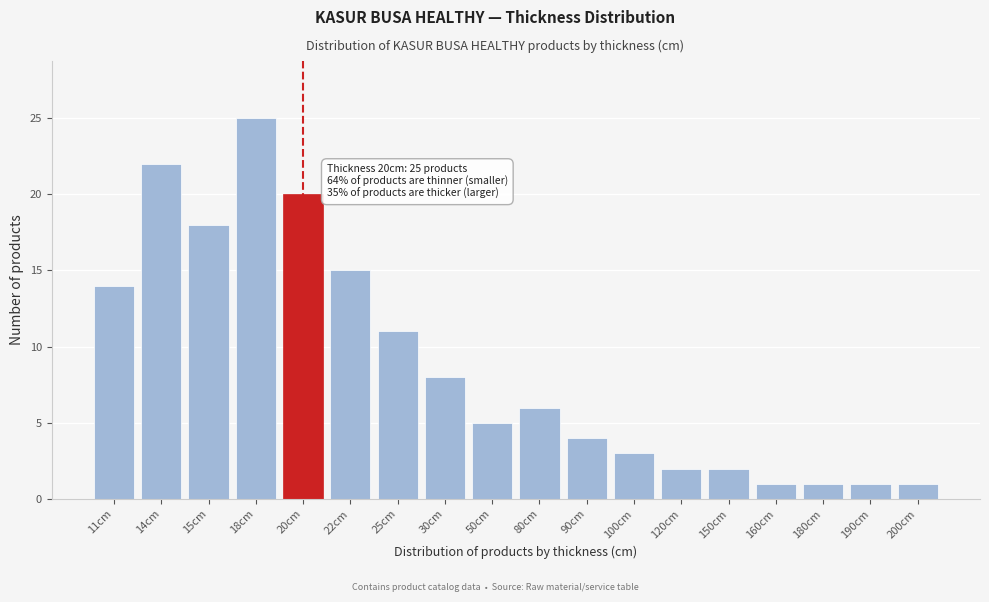

Reading left to right, transcribe all the data shown in this chart.

14	22	18	25	20	15	11	8	5	6	4	3	2	2	1	1	1	1